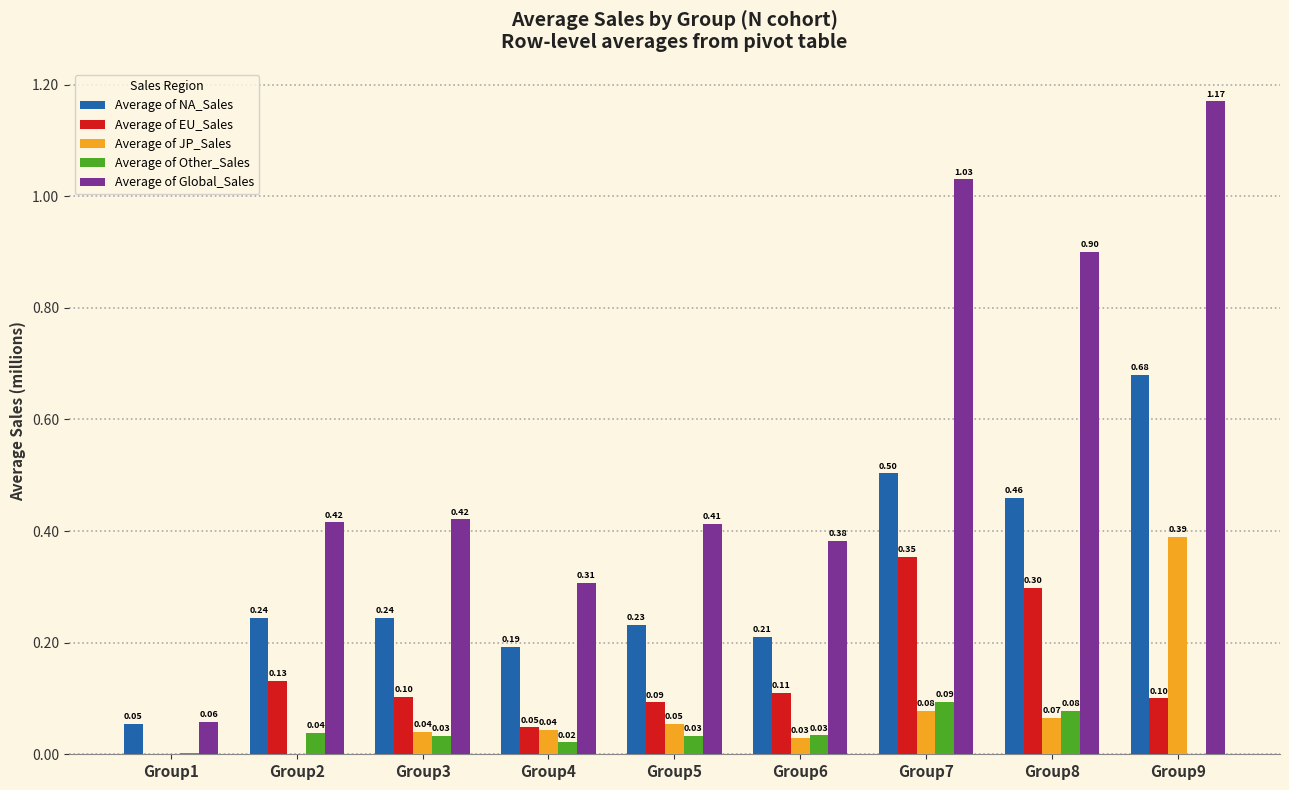

Is it true that Average of EU_Sales equals 0.3 at Group8?

True